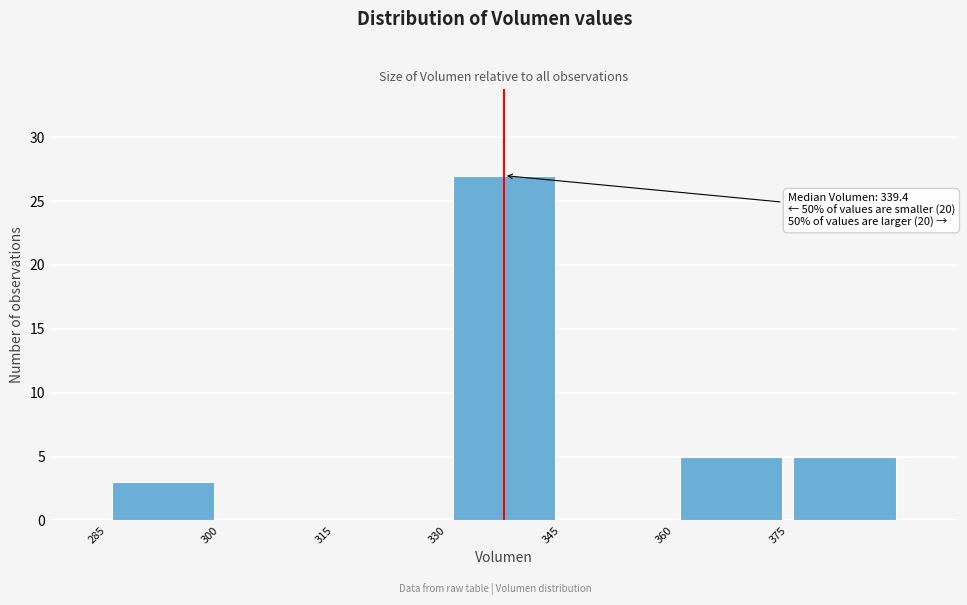

Over which range of the x-axis is the bar tallest?

330 to 345